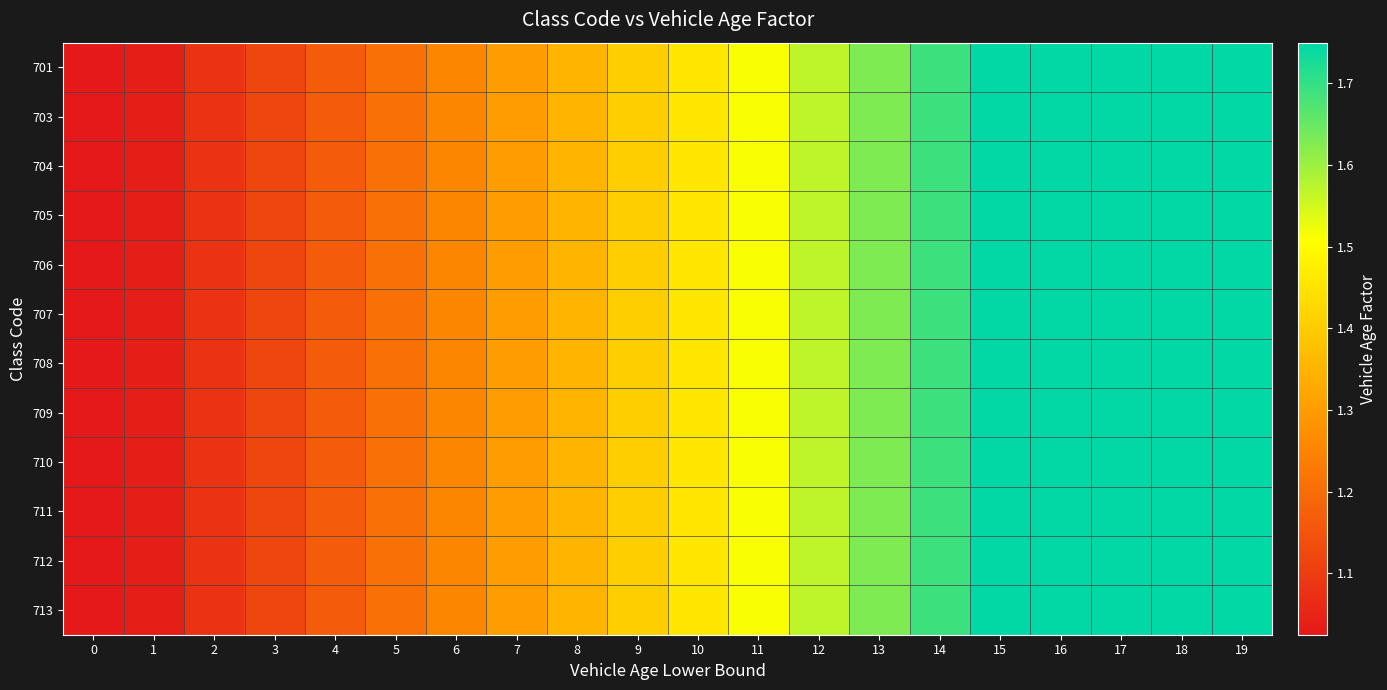

Reading right to left, transcribe all the data shown in this chart.

701: 19=1.8	18=1.8	17=1.8	16=1.8	15=1.8	14=1.7	13=1.6	12=1.6	11=1.5	10=1.5	9=1.4	8=1.4	7=1.3	6=1.3	5=1.2	4=1.2	3=1.1	2=1.1	1=1.0	0=1.0
703: 19=1.8	18=1.8	17=1.8	16=1.8	15=1.8	14=1.7	13=1.6	12=1.6	11=1.5	10=1.5	9=1.4	8=1.4	7=1.3	6=1.3	5=1.2	4=1.2	3=1.1	2=1.1	1=1.0	0=1.0
704: 19=1.8	18=1.8	17=1.8	16=1.8	15=1.8	14=1.7	13=1.6	12=1.6	11=1.5	10=1.5	9=1.4	8=1.4	7=1.3	6=1.3	5=1.2	4=1.2	3=1.1	2=1.1	1=1.0	0=1.0
705: 19=1.8	18=1.8	17=1.8	16=1.8	15=1.8	14=1.7	13=1.6	12=1.6	11=1.5	10=1.5	9=1.4	8=1.4	7=1.3	6=1.3	5=1.2	4=1.2	3=1.1	2=1.1	1=1.0	0=1.0
706: 19=1.8	18=1.8	17=1.8	16=1.8	15=1.8	14=1.7	13=1.6	12=1.6	11=1.5	10=1.5	9=1.4	8=1.4	7=1.3	6=1.3	5=1.2	4=1.2	3=1.1	2=1.1	1=1.0	0=1.0
707: 19=1.8	18=1.8	17=1.8	16=1.8	15=1.8	14=1.7	13=1.6	12=1.6	11=1.5	10=1.5	9=1.4	8=1.4	7=1.3	6=1.3	5=1.2	4=1.2	3=1.1	2=1.1	1=1.0	0=1.0
708: 19=1.8	18=1.8	17=1.8	16=1.8	15=1.8	14=1.7	13=1.6	12=1.6	11=1.5	10=1.5	9=1.4	8=1.4	7=1.3	6=1.3	5=1.2	4=1.2	3=1.1	2=1.1	1=1.0	0=1.0
709: 19=1.8	18=1.8	17=1.8	16=1.8	15=1.8	14=1.7	13=1.6	12=1.6	11=1.5	10=1.5	9=1.4	8=1.4	7=1.3	6=1.3	5=1.2	4=1.2	3=1.1	2=1.1	1=1.0	0=1.0
710: 19=1.8	18=1.8	17=1.8	16=1.8	15=1.8	14=1.7	13=1.6	12=1.6	11=1.5	10=1.5	9=1.4	8=1.4	7=1.3	6=1.3	5=1.2	4=1.2	3=1.1	2=1.1	1=1.0	0=1.0
711: 19=1.8	18=1.8	17=1.8	16=1.8	15=1.8	14=1.7	13=1.6	12=1.6	11=1.5	10=1.5	9=1.4	8=1.4	7=1.3	6=1.3	5=1.2	4=1.2	3=1.1	2=1.1	1=1.0	0=1.0
712: 19=1.8	18=1.8	17=1.8	16=1.8	15=1.8	14=1.7	13=1.6	12=1.6	11=1.5	10=1.5	9=1.4	8=1.4	7=1.3	6=1.3	5=1.2	4=1.2	3=1.1	2=1.1	1=1.0	0=1.0
713: 19=1.8	18=1.8	17=1.8	16=1.8	15=1.8	14=1.7	13=1.6	12=1.6	11=1.5	10=1.5	9=1.4	8=1.4	7=1.3	6=1.3	5=1.2	4=1.2	3=1.1	2=1.1	1=1.0	0=1.0